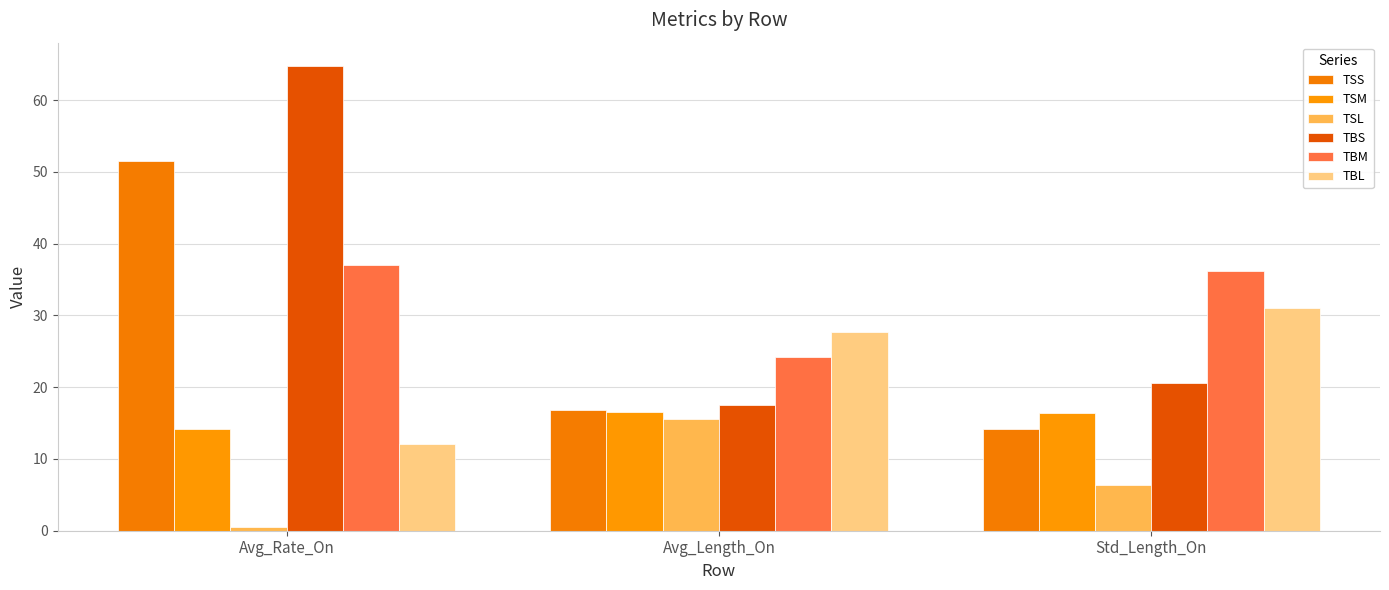

What is the value of the TBS bar at the 2nd from the left?

17.5